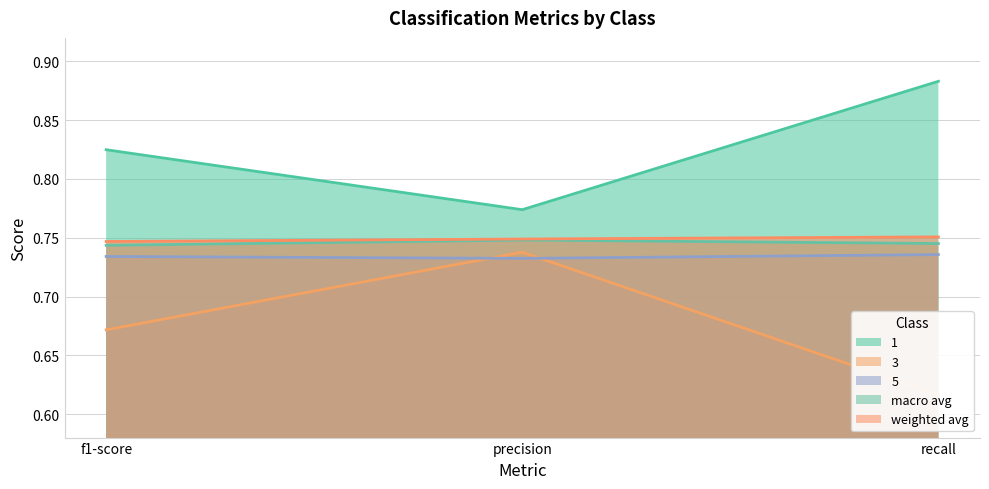

Which category has the lowest value across all series?

recall